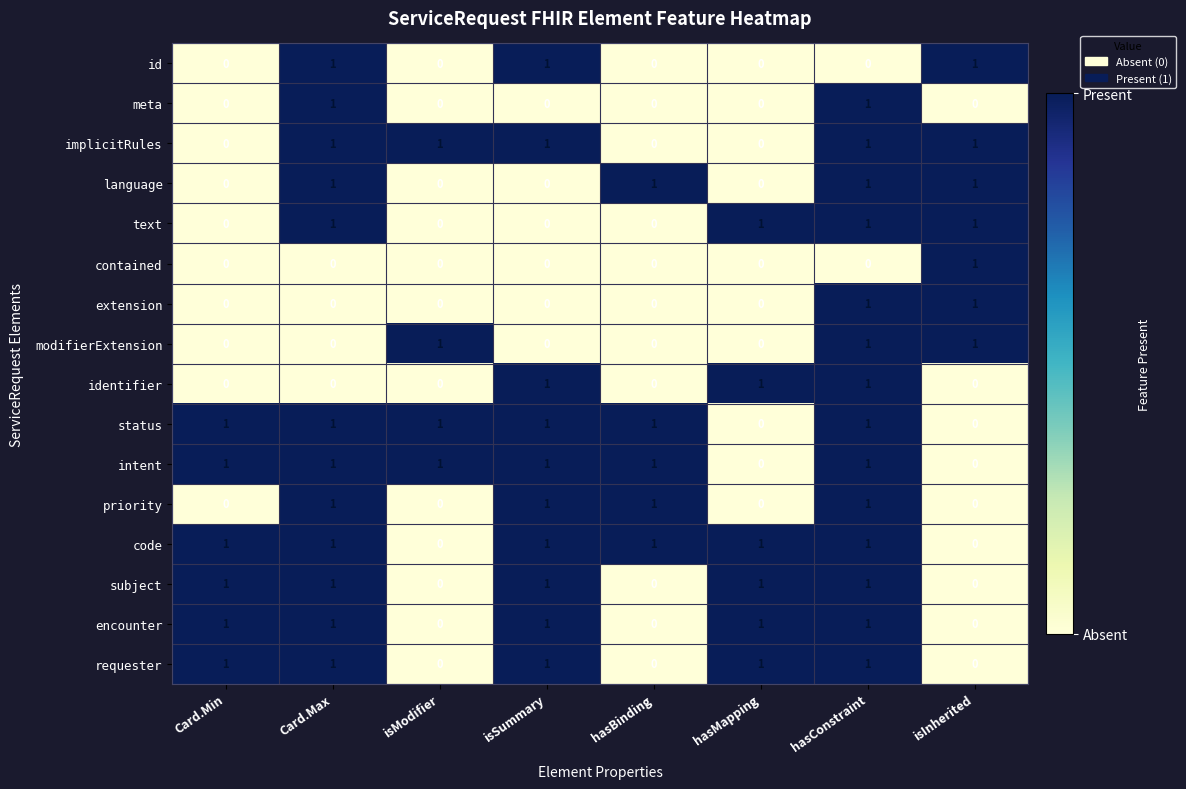

What is the sum of all intent values?

6